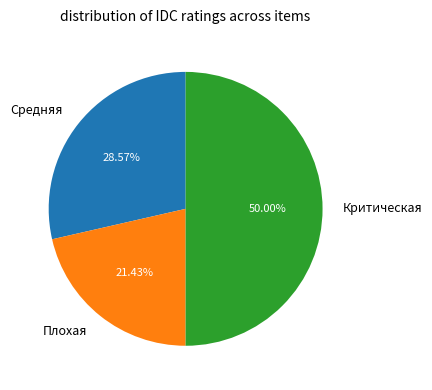

To the nearest percent, what is the average slice percentage?

33%